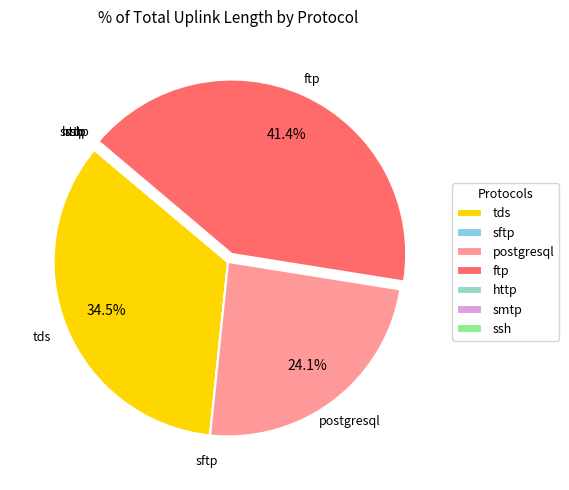

To the nearest percent, what percentage of the pie is postgresql?

24%